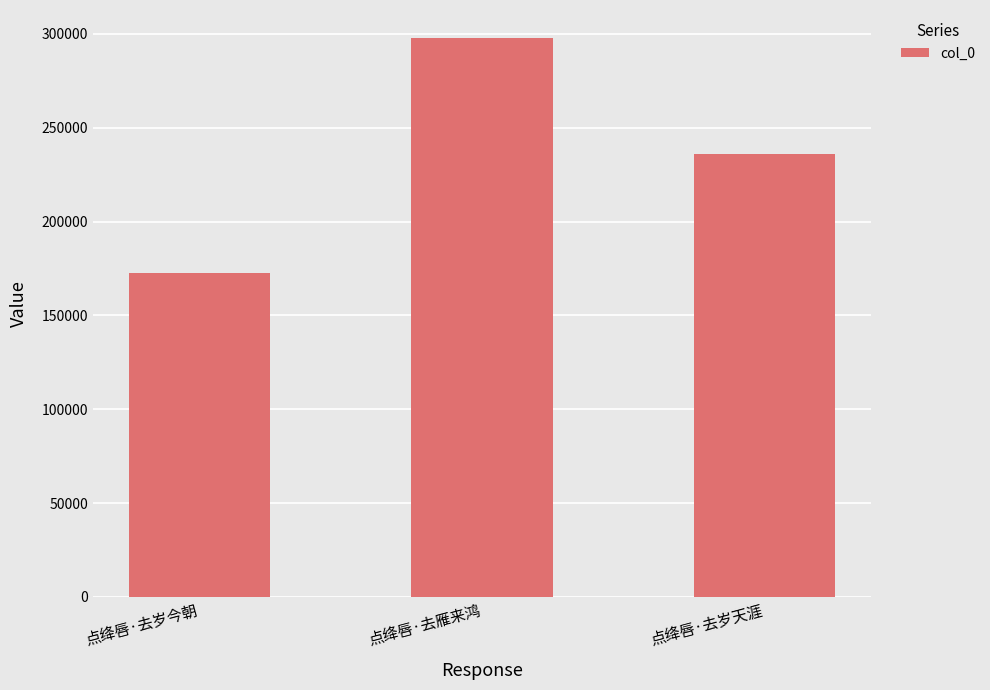

What position from the right is 点绛唇·去雁来鸿?

2